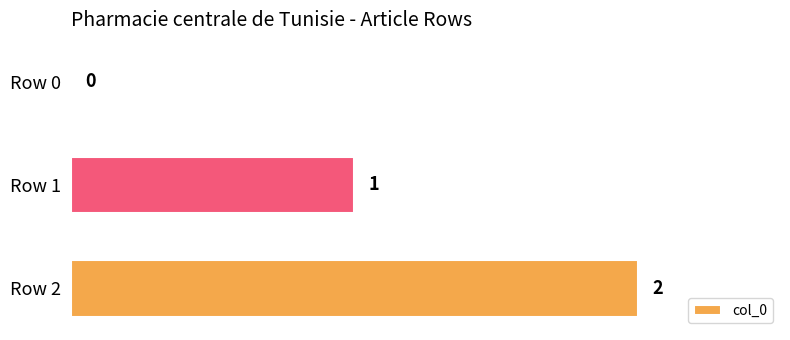

True or false: the data shows 0 at Row 0.

True